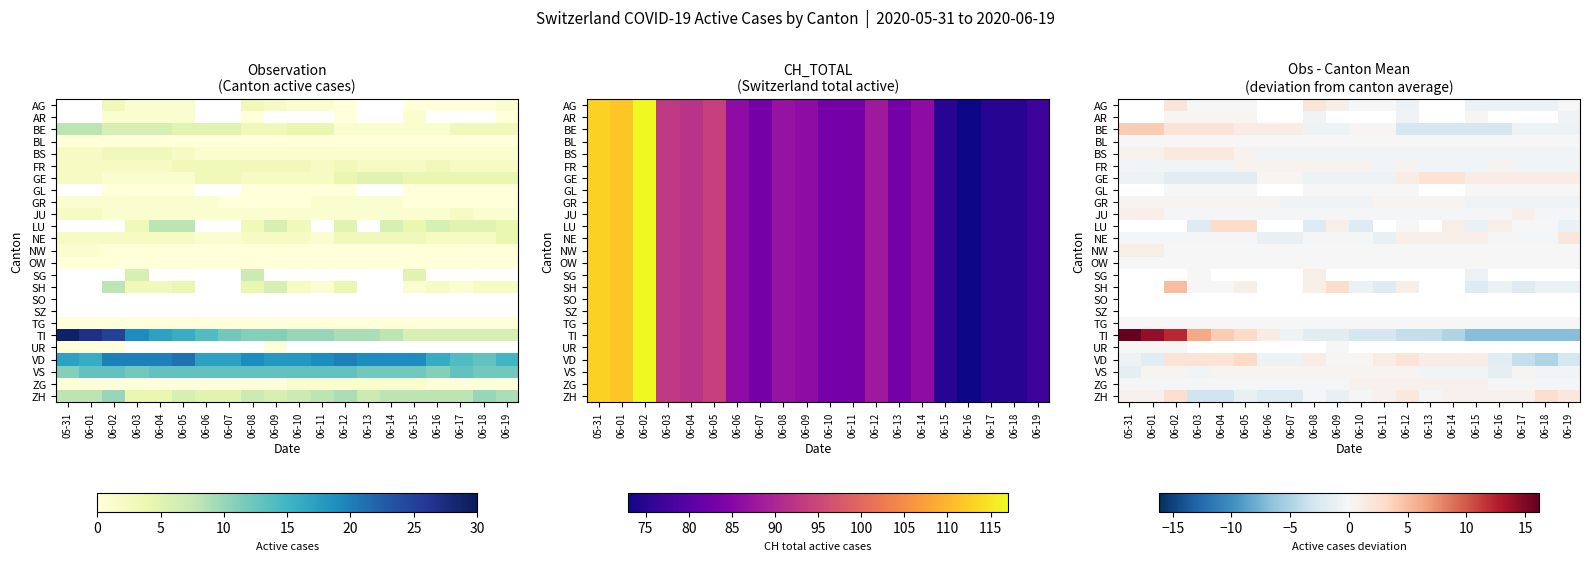

How many distinct data groups are displayed?

25